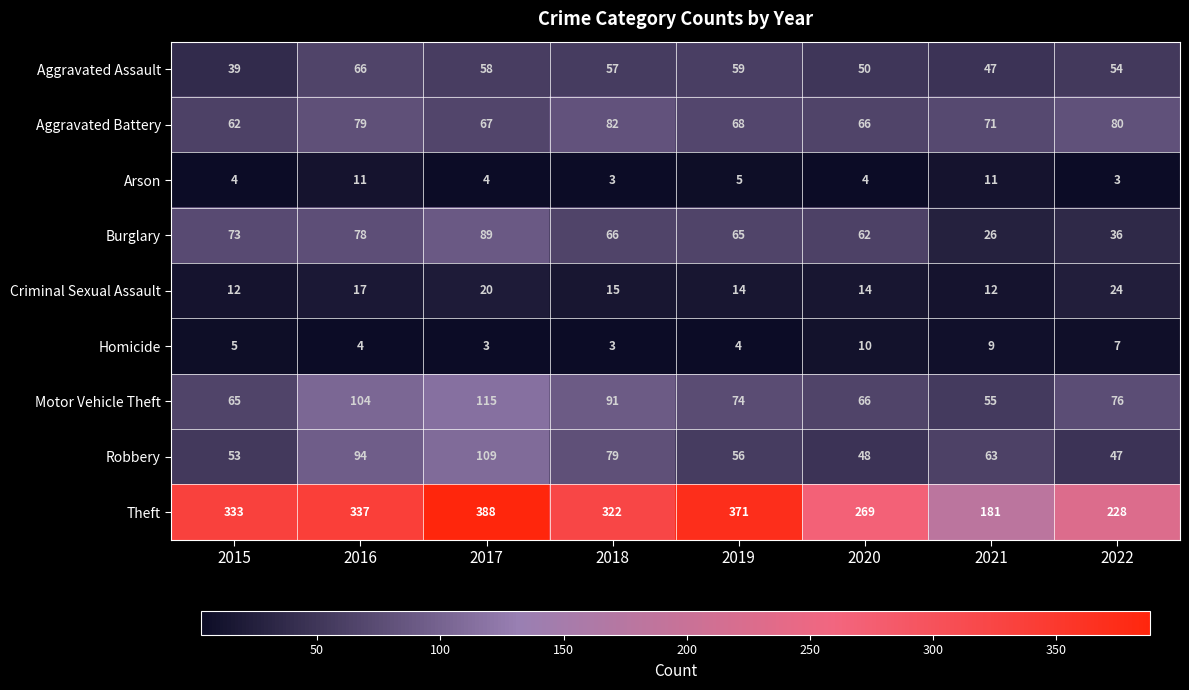

Is it true that Homicide equals 3 at 2017?

True